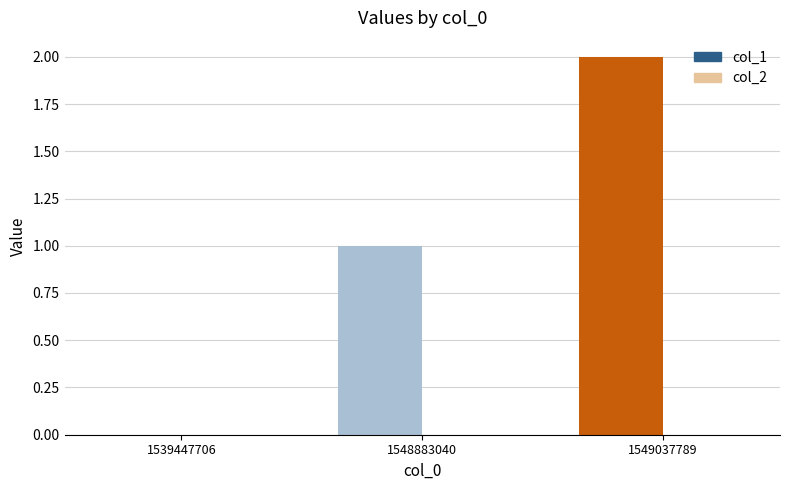

Which has a higher value, 1539447706 or 1548883040?

1548883040